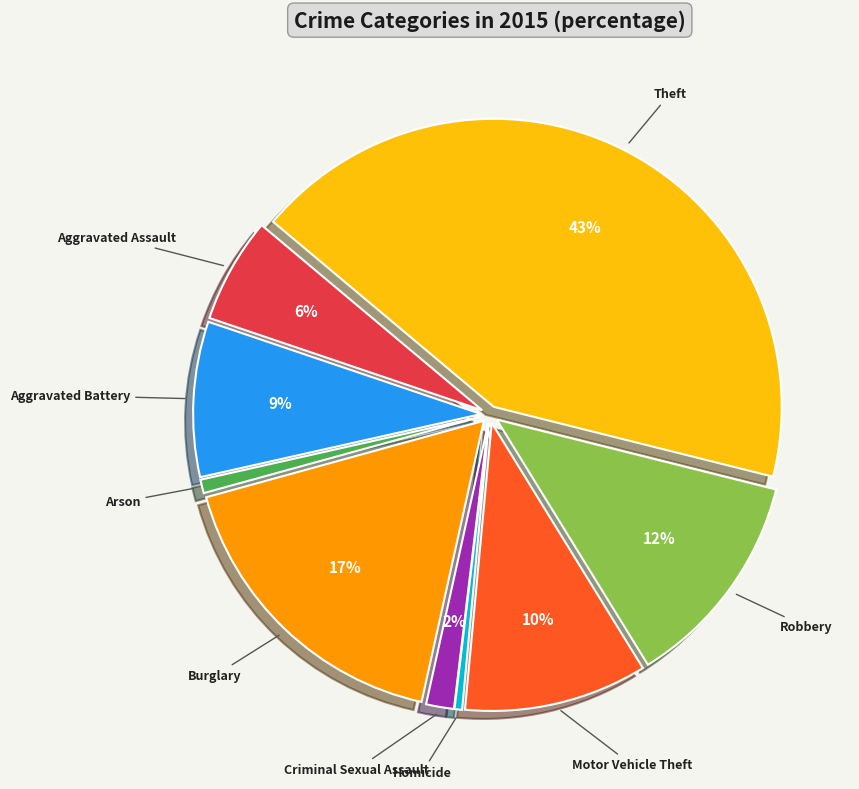

To the nearest percent, what is the average slice percentage?

11%